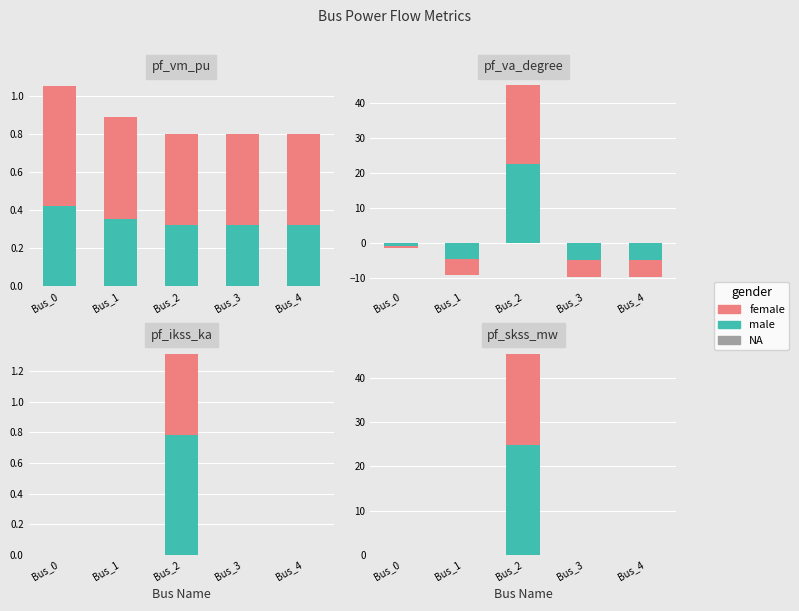

What is the highest value of the male series?

25.0